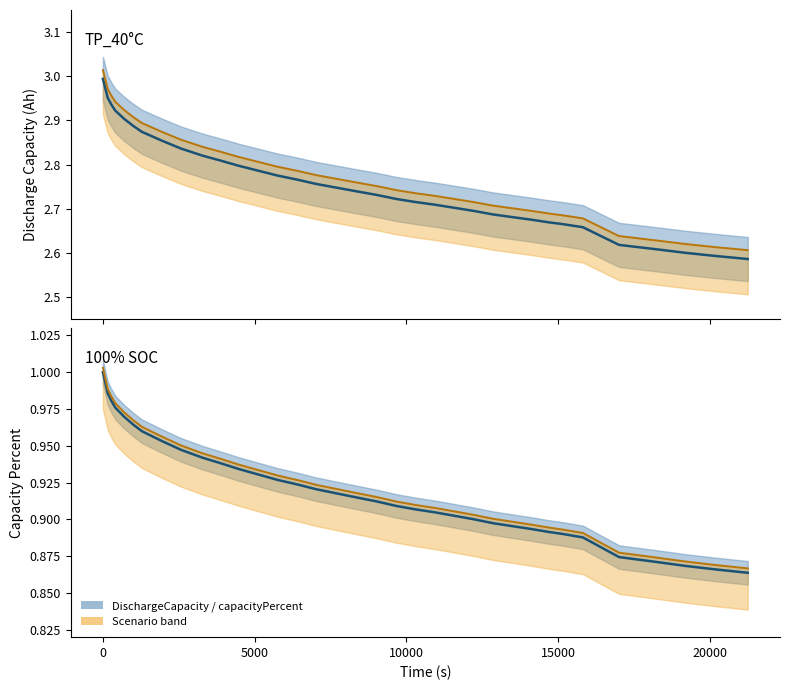

True or false: DischargeCapacity mean and capacityPercent mean cross at least once.

False